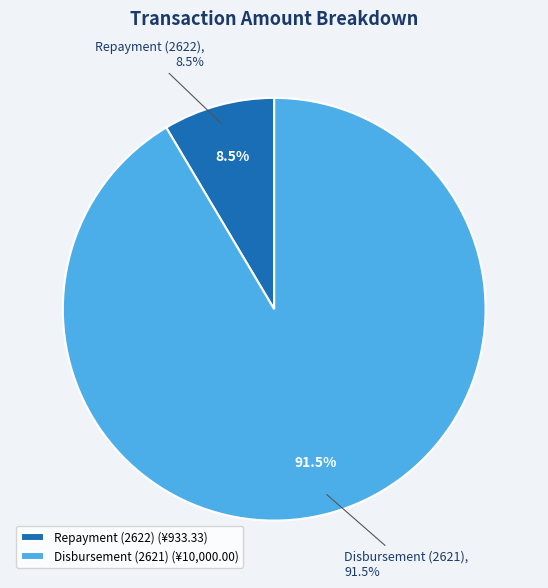

To the nearest percent, what portion does Disbursement (2621) represent?

91%